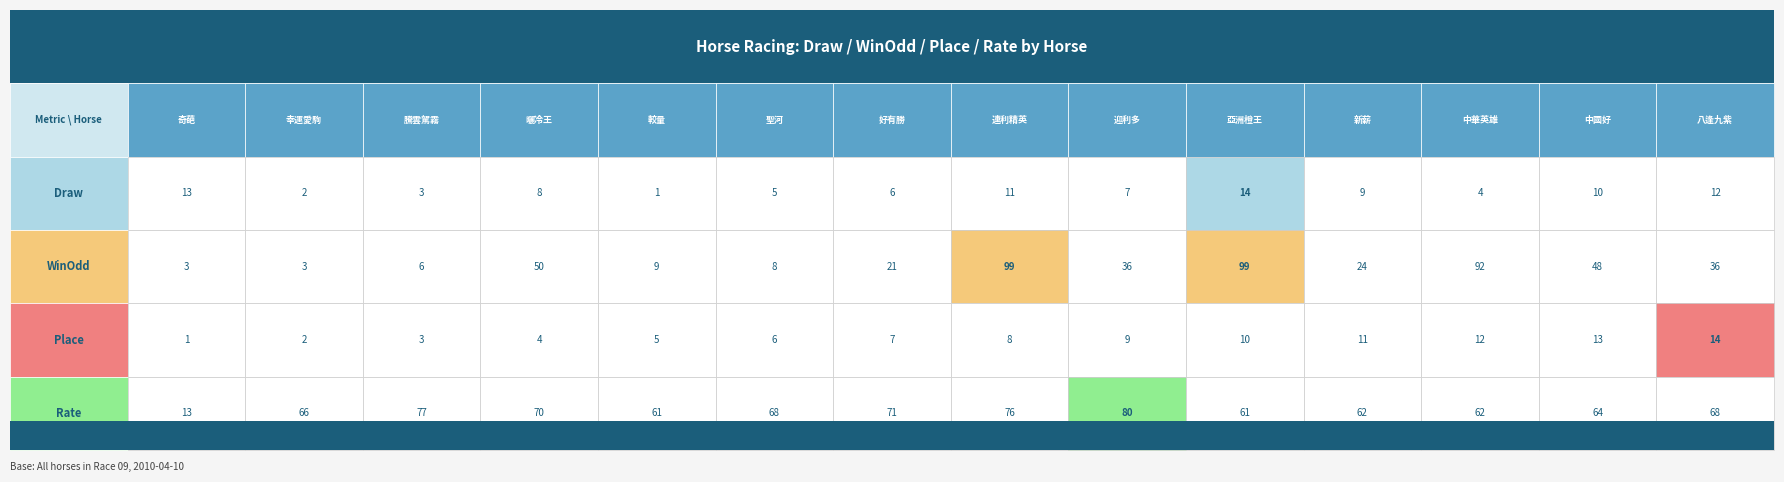

Is it true that 好有勝 equals 71.0 at 3?

True